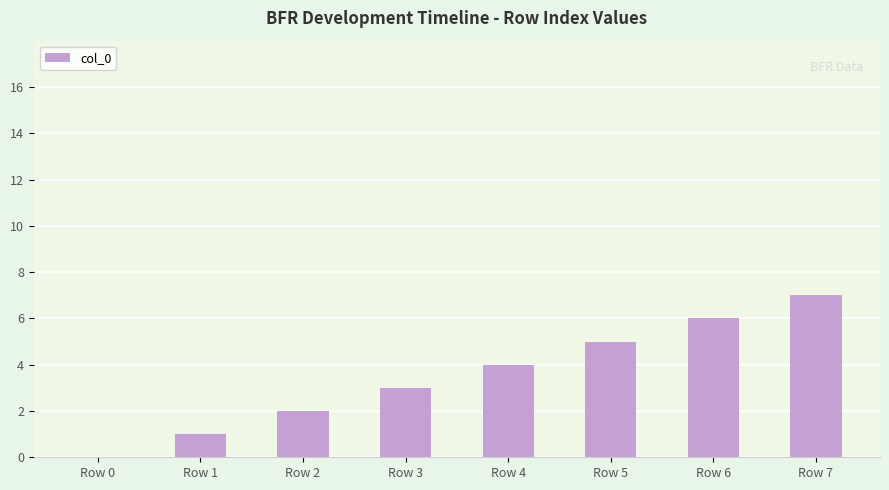

Reading right to left, what are all the values shown in this chart?

7	6	5	4	3	2	1	0